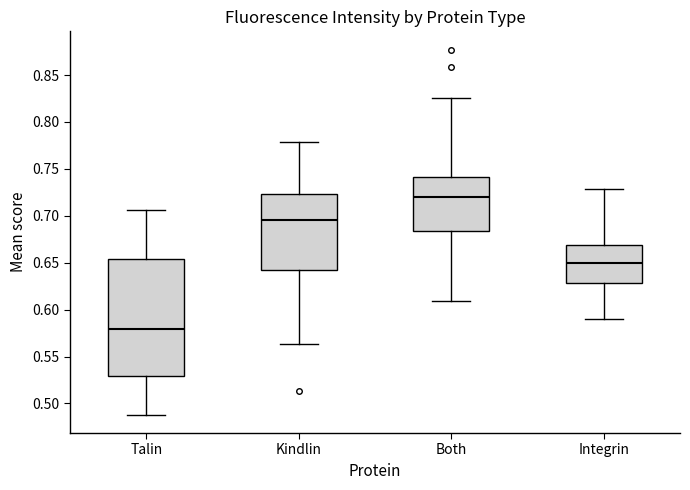

Where is the upper edge of the box for Both on the y-axis? The values are not printed on the chart, so give them approximately, as read against the axis.

0.740